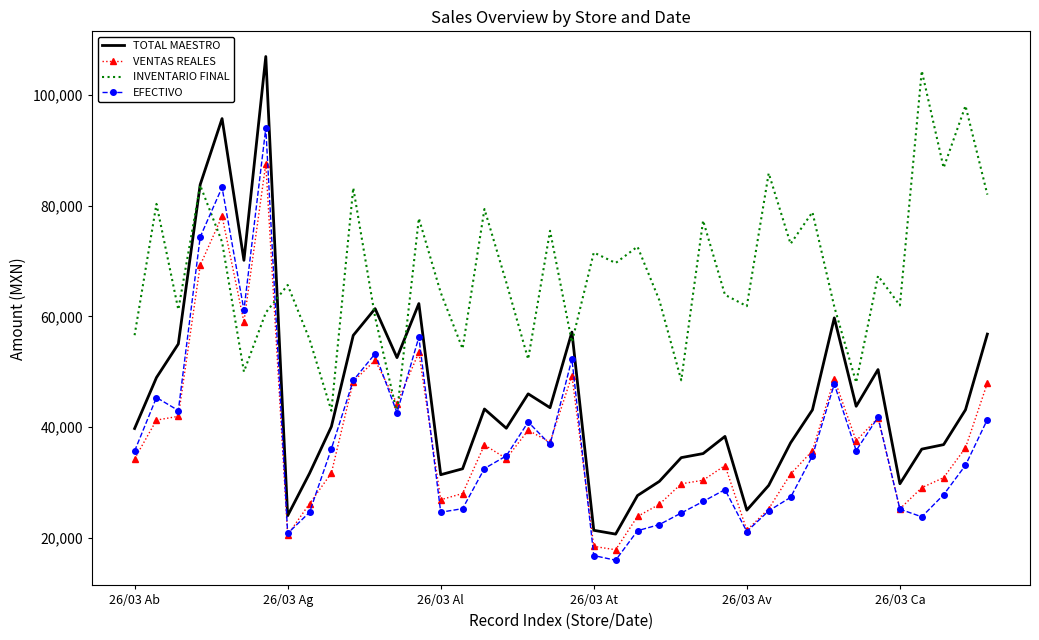

True or false: VENTAS REALES and TOTAL MAESTRO cross at least once.

False